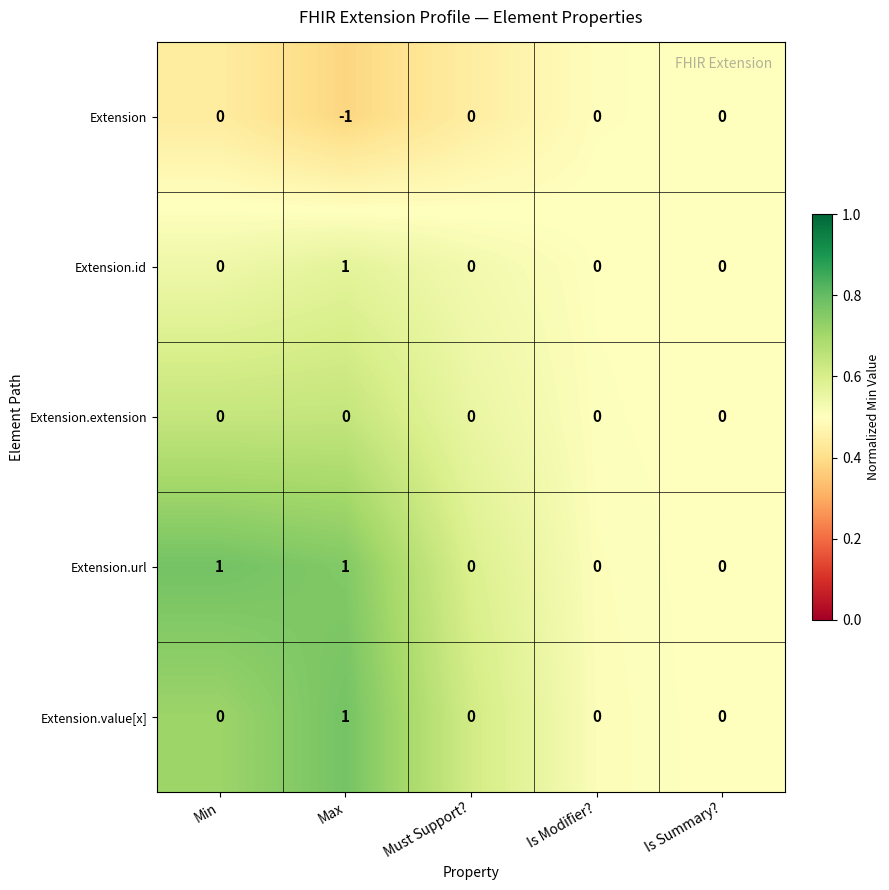

Which series has the largest total across all categories?

Extension.url